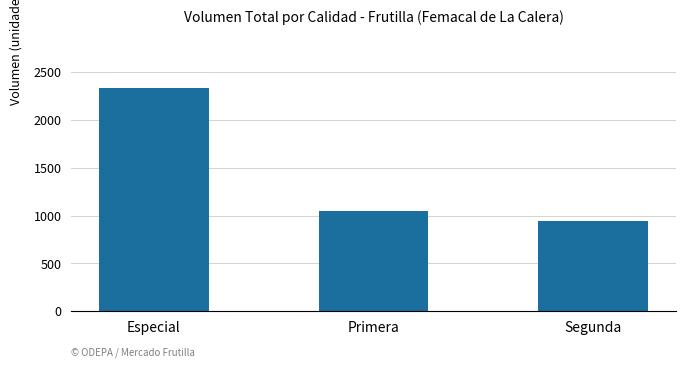

What is the sum of the values at Primera and Segunda?

1990